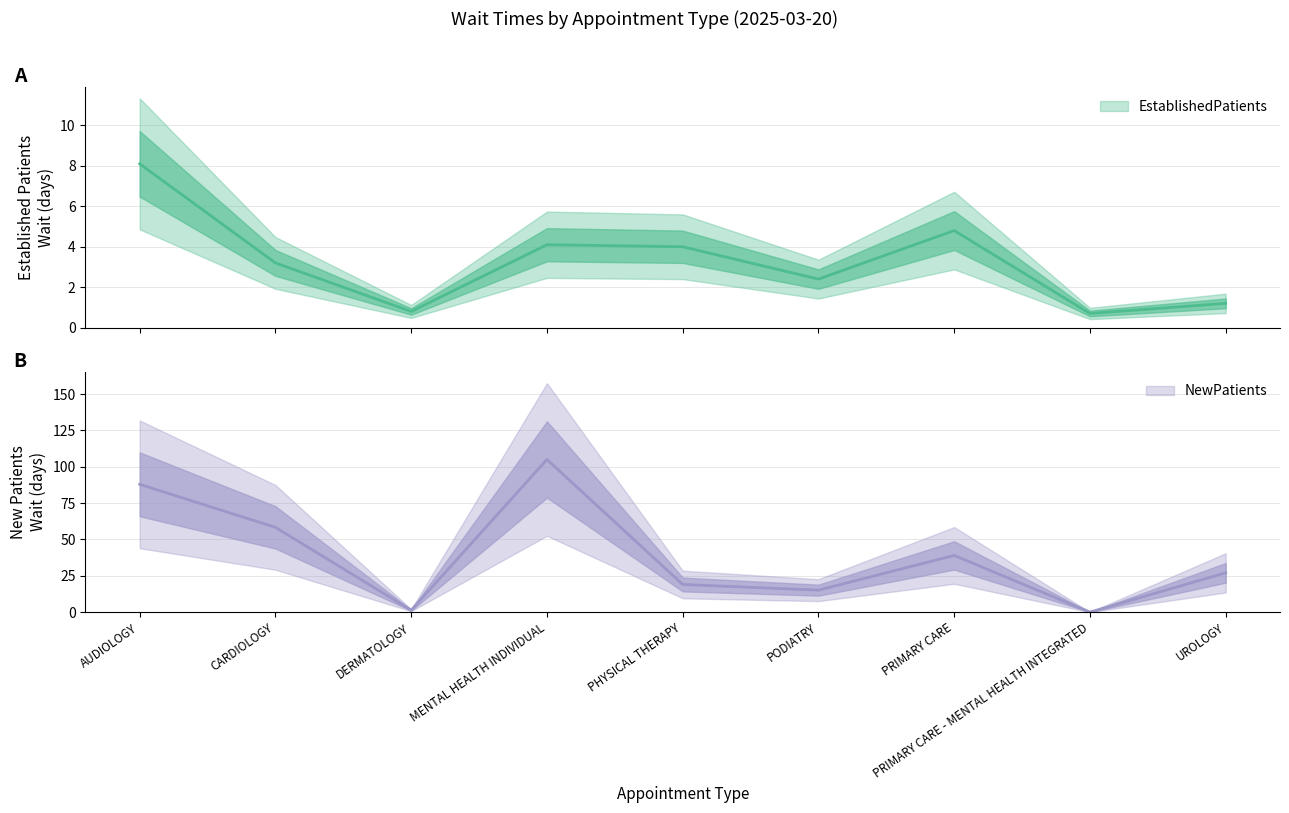

At which label does EstablishedPatients reach its minimum?

PRIMARY CARE - MENTAL HEALTH INTEGRATED